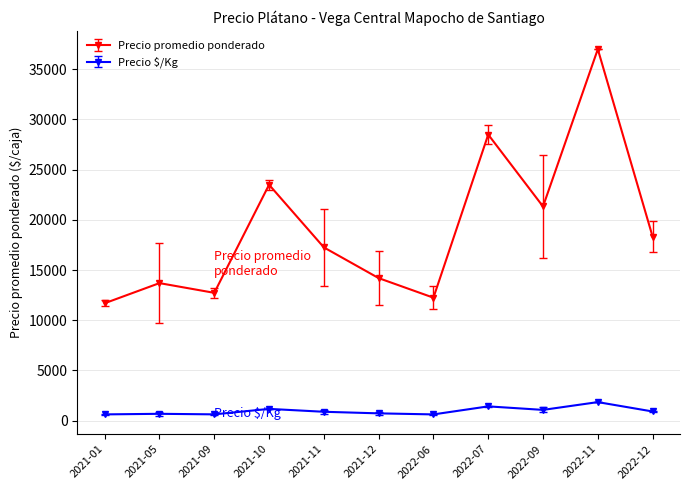

What is the greatest value displayed?

37000